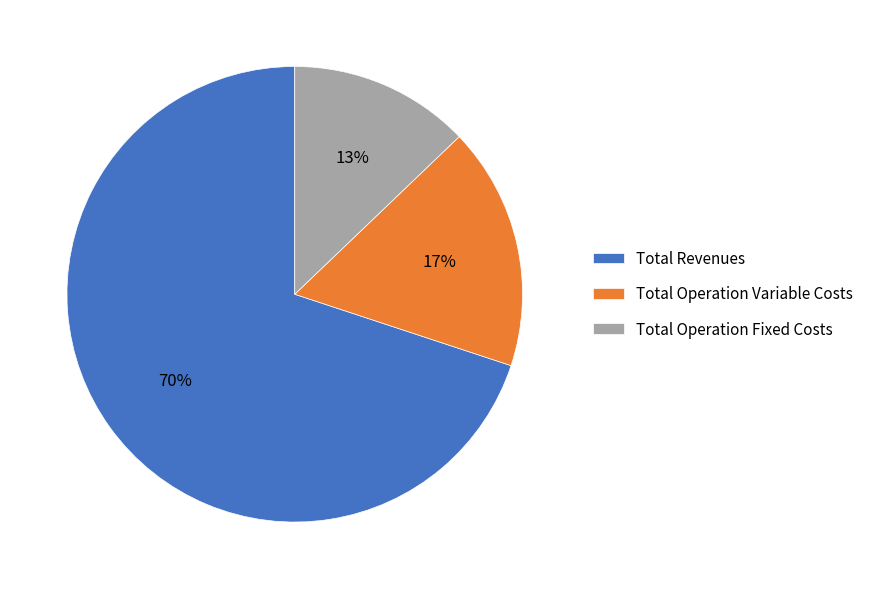

Combined, do Total Operation Variable Costs and Total Operation Fixed Costs account for over 50%?

No